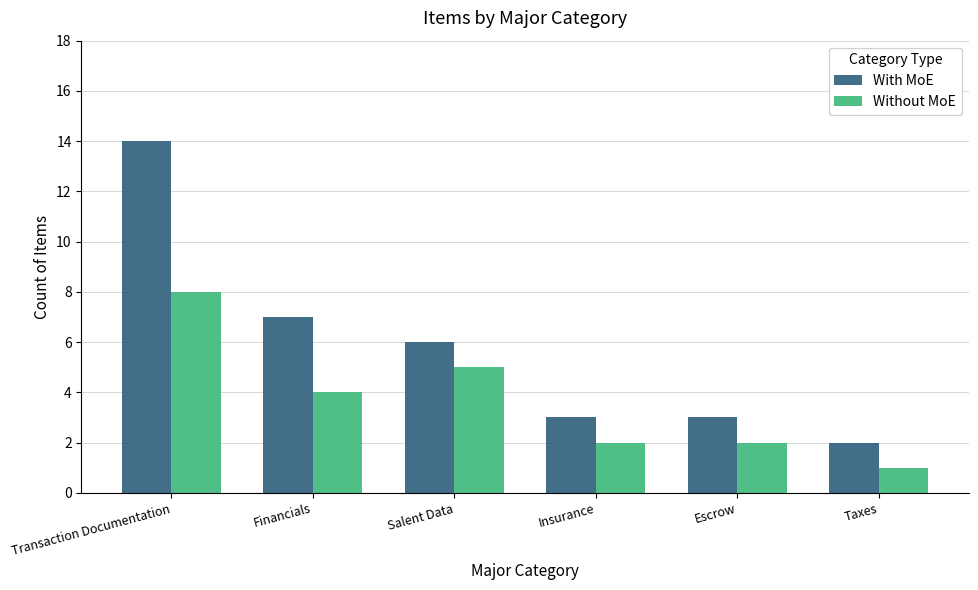

At which label does Without MoE reach its minimum?

Taxes